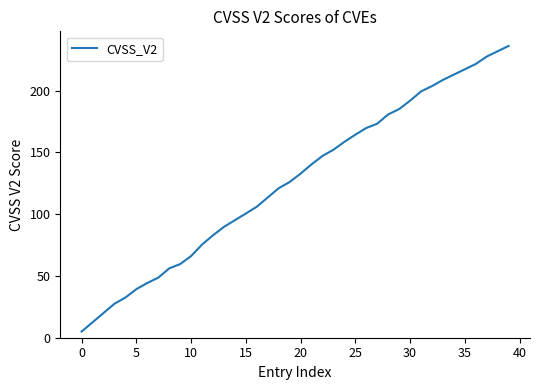

Does the chart have visible grid lines?

No